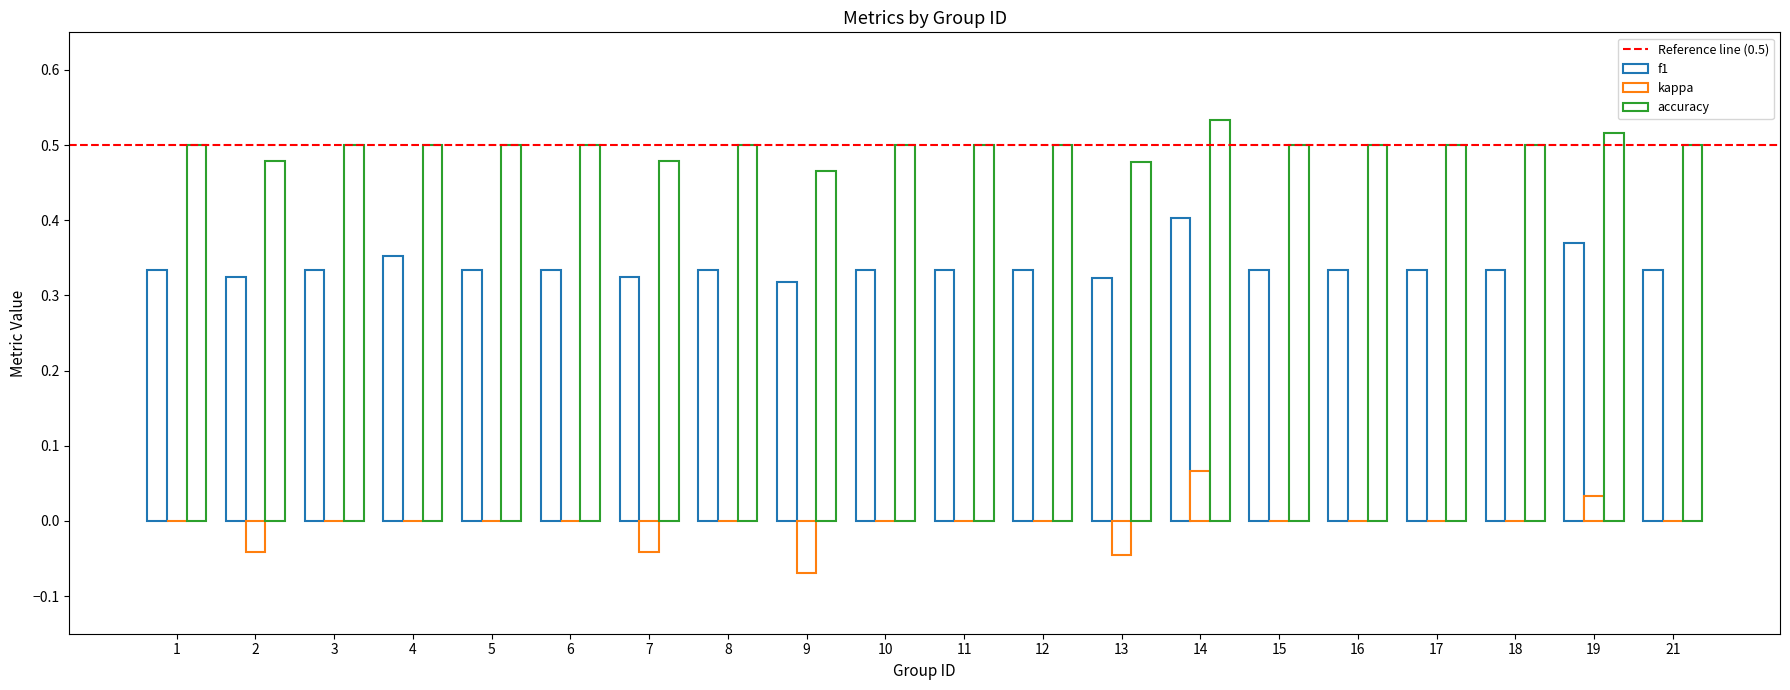

How many groups of bars are there?

20